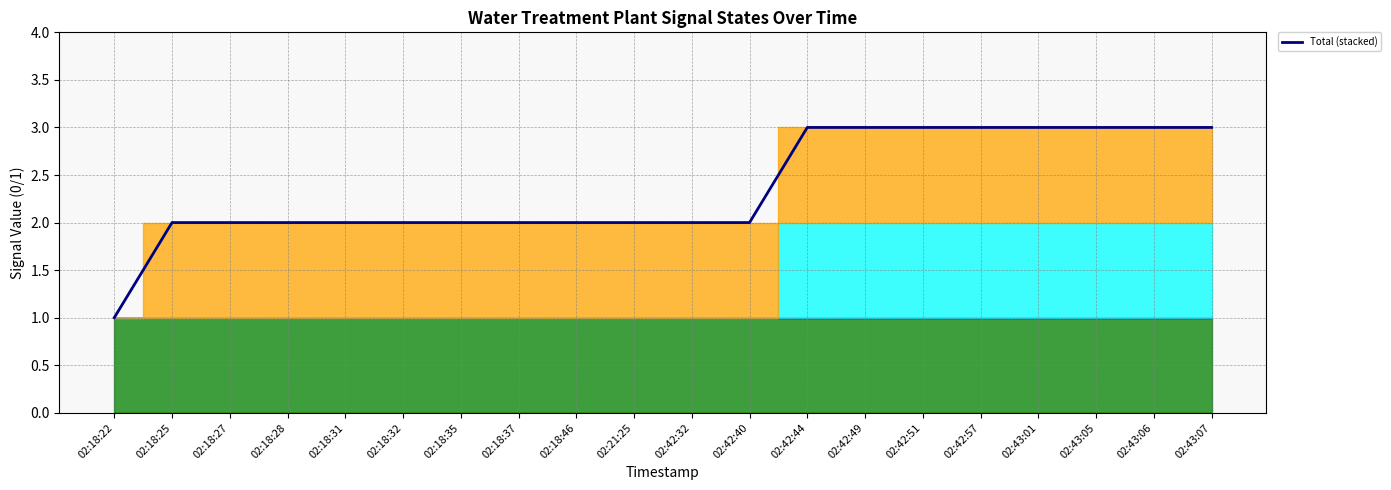

Is it true that the value at 02:42:51 is 2?

False